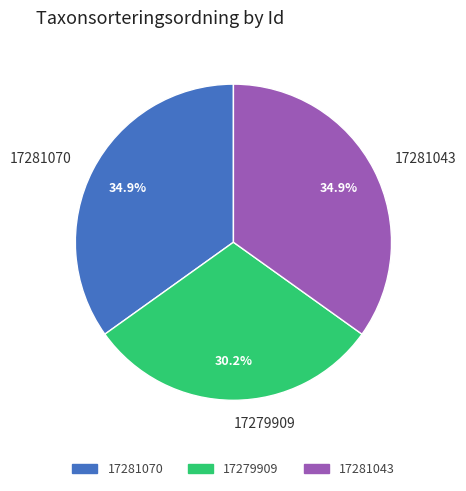

To the nearest percent, what portion does 17279909 represent?

30%